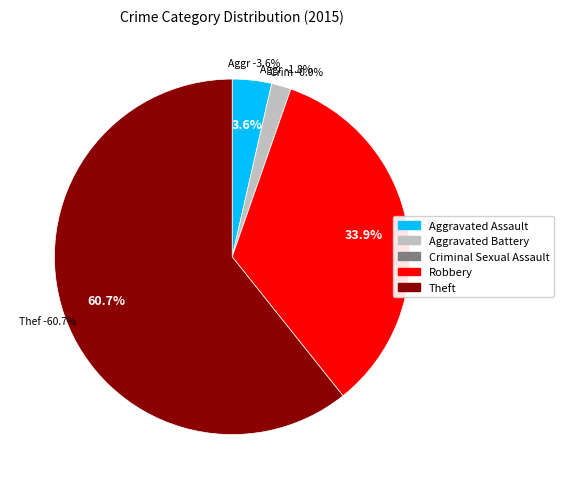

Is the sum of Criminal Sexual Assault and Aggravated Battery greater than half?

No